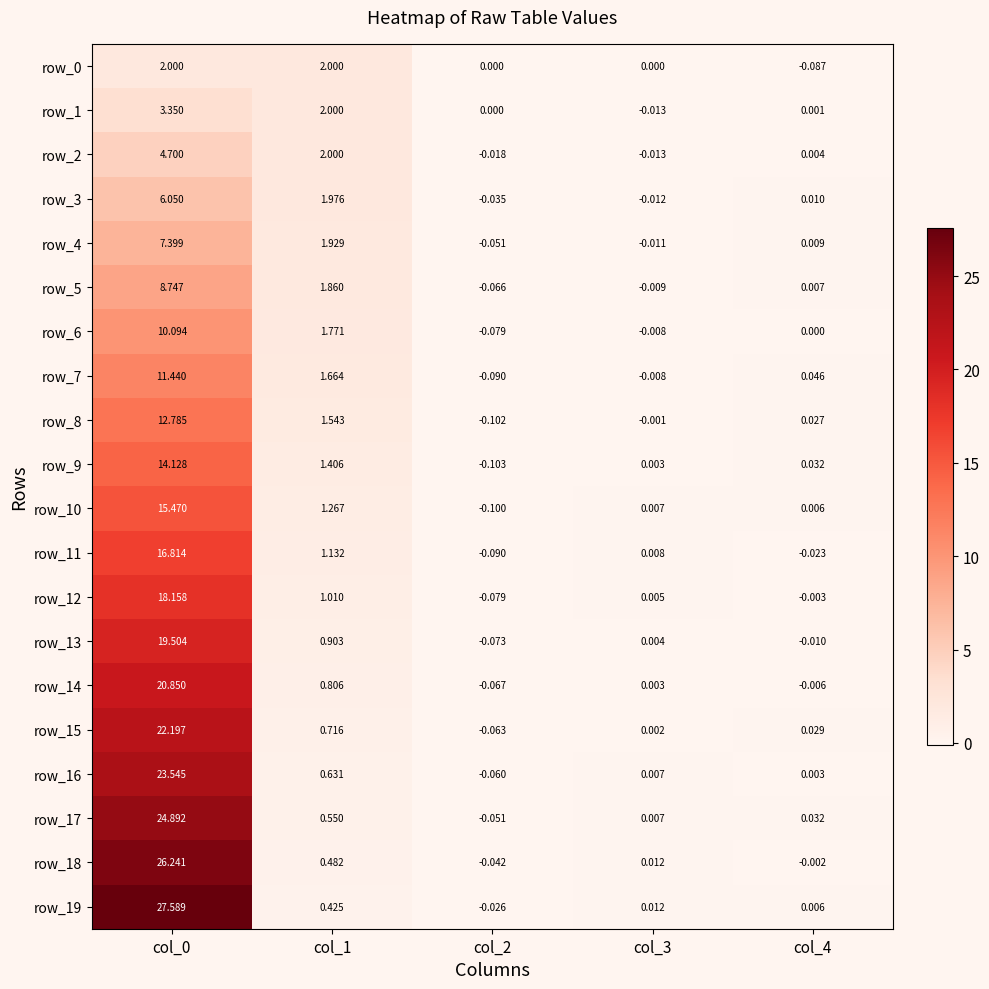

How many data points does each series have?

5